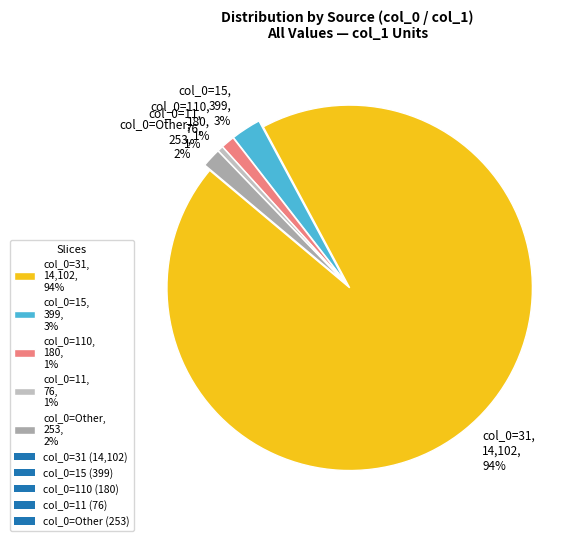

How many slices are in this pie chart?

5